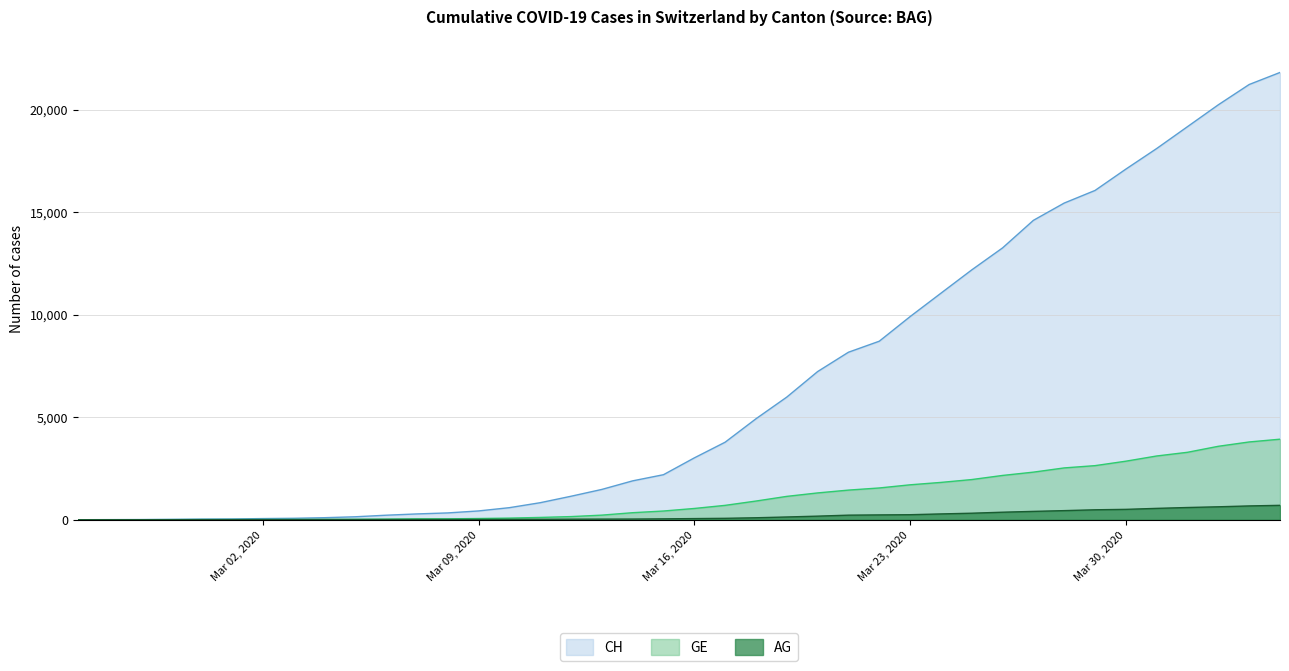

What is the sum of all CH values?

261818